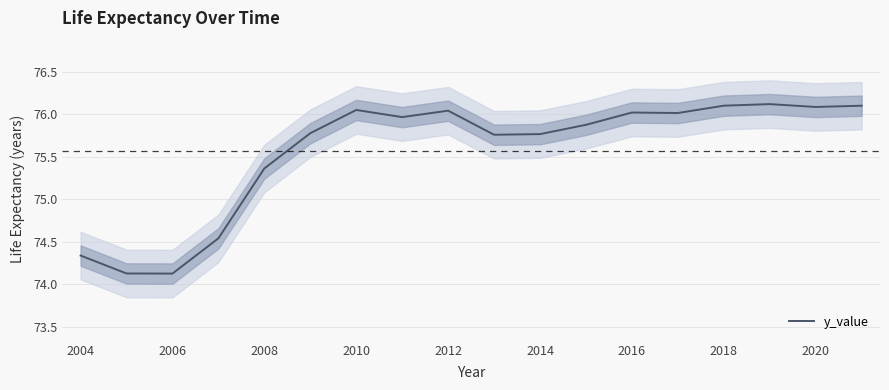

At which category does the data reach its first local valley?

2006